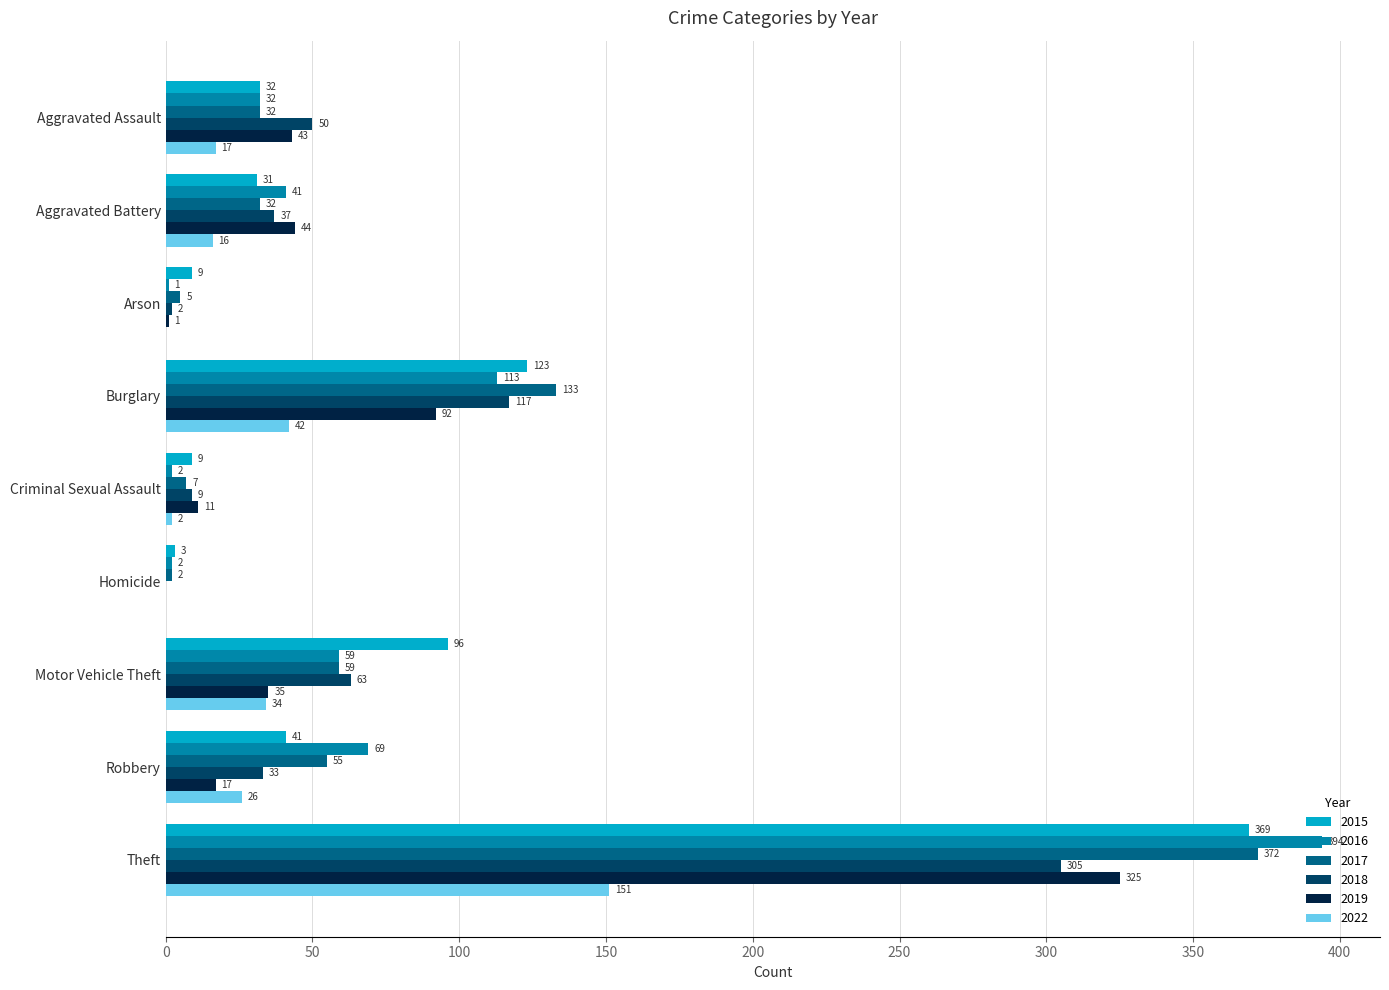

Which series has the largest range (max minus min)?

2016